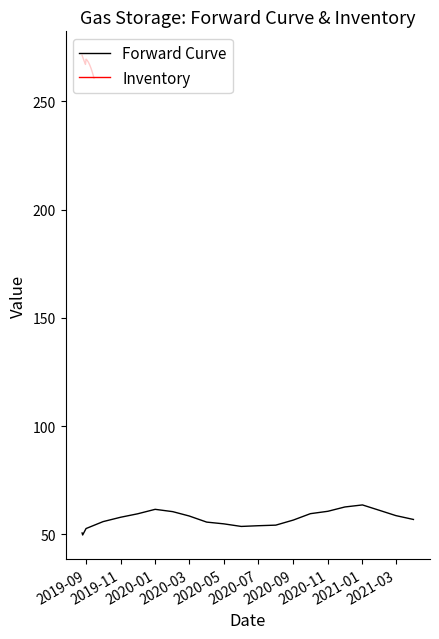

Reading left to right, list all the values displayed in this chart.

Forward Curve: 50.6	49.7	52.7	55.9	57.9	59.5	61.5	60.5	58.5	55.6	54.9	53.6	54.0	54.2	56.6	59.5	60.6	62.6	63.6	61.0	58.6	56.9
Inventory: 271.2	270.4	269.7	269.0	268.3	267.6	267.0	269.4	269.2	268.9	268.5	268.1	267.6	267.0	266.4	265.7	265.0	264.2	263.4	262.6	261.6	260.7